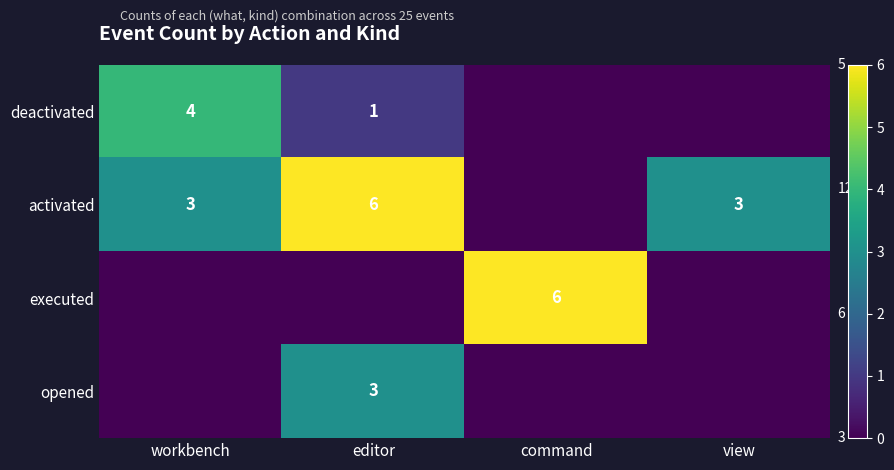

The value of executed at command is 4. True or false?

False